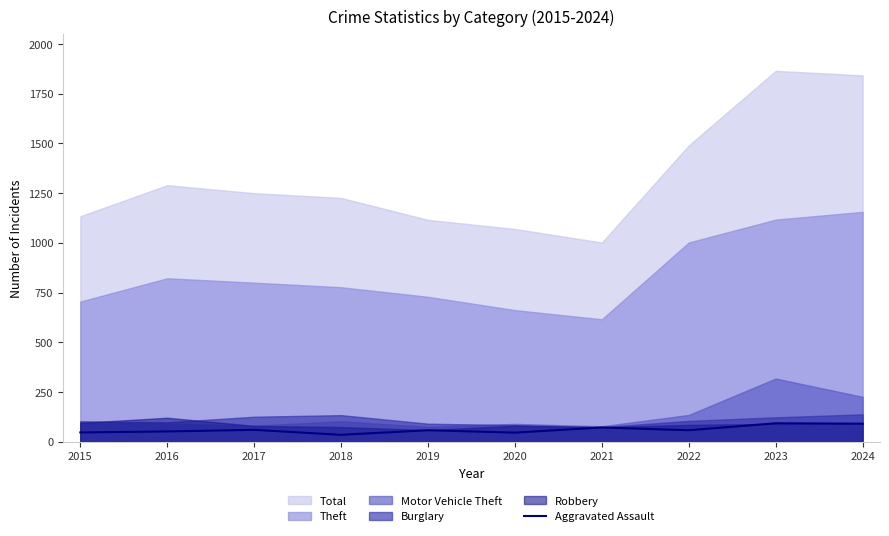

Reading right to left, extract all data points from this chart.

91	93	58	72	46	58	35	60	52	47